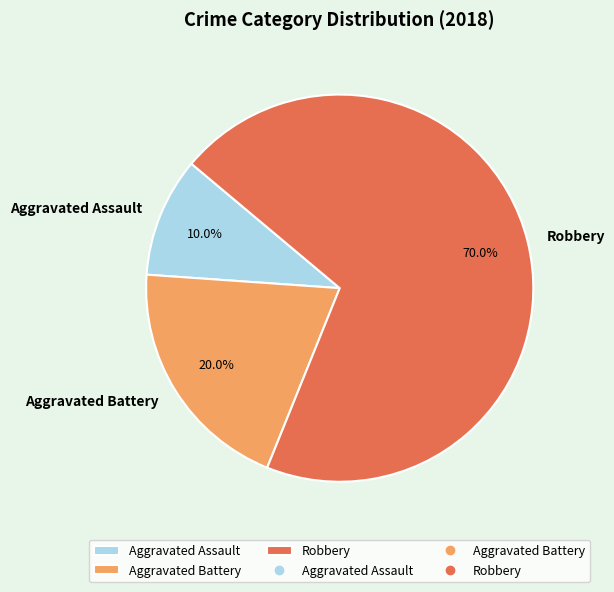

What percentage do Robbery and Aggravated Assault together represent?

80.0%